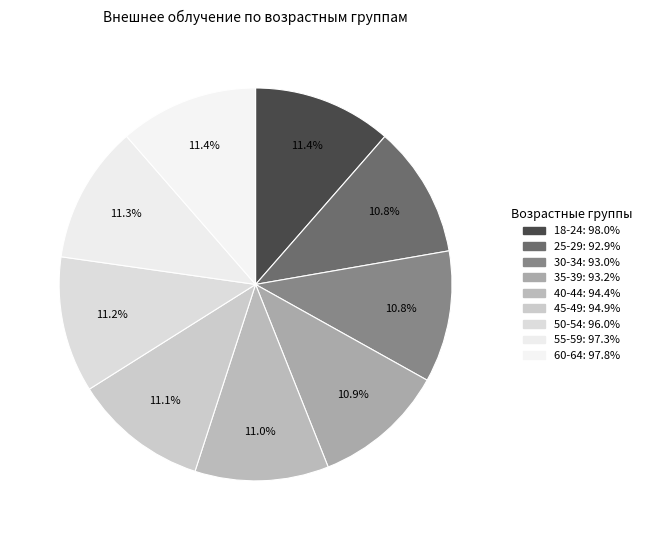

Which category has the biggest portion of the pie?

18-24